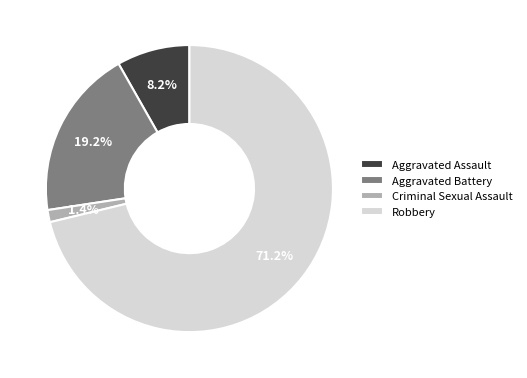

True or false: Aggravated Assault accounts for 1% of the total.

False